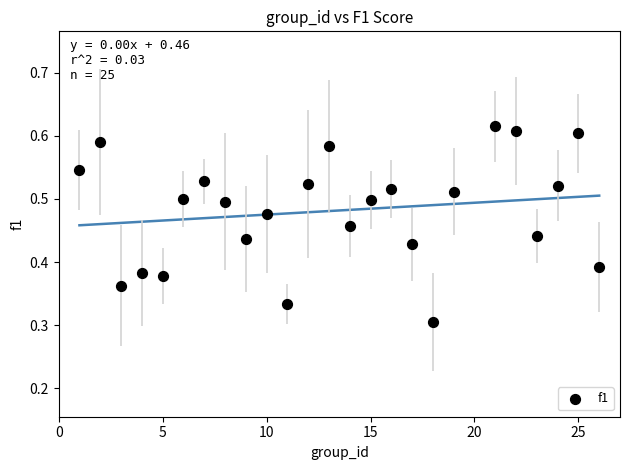

What is the range of X values (max minus min)?

25.0